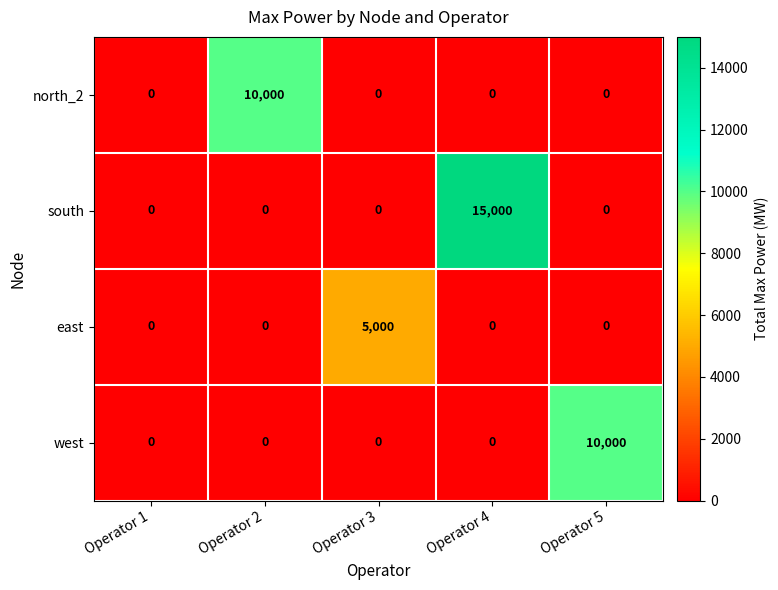

Which series has the largest range (max minus min)?

south